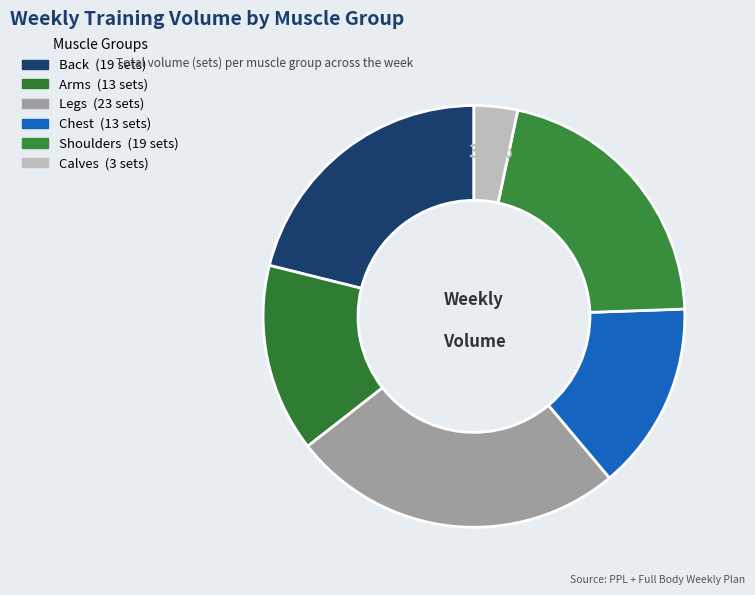

What percentage do Shoulders and Back together represent?

42.2%